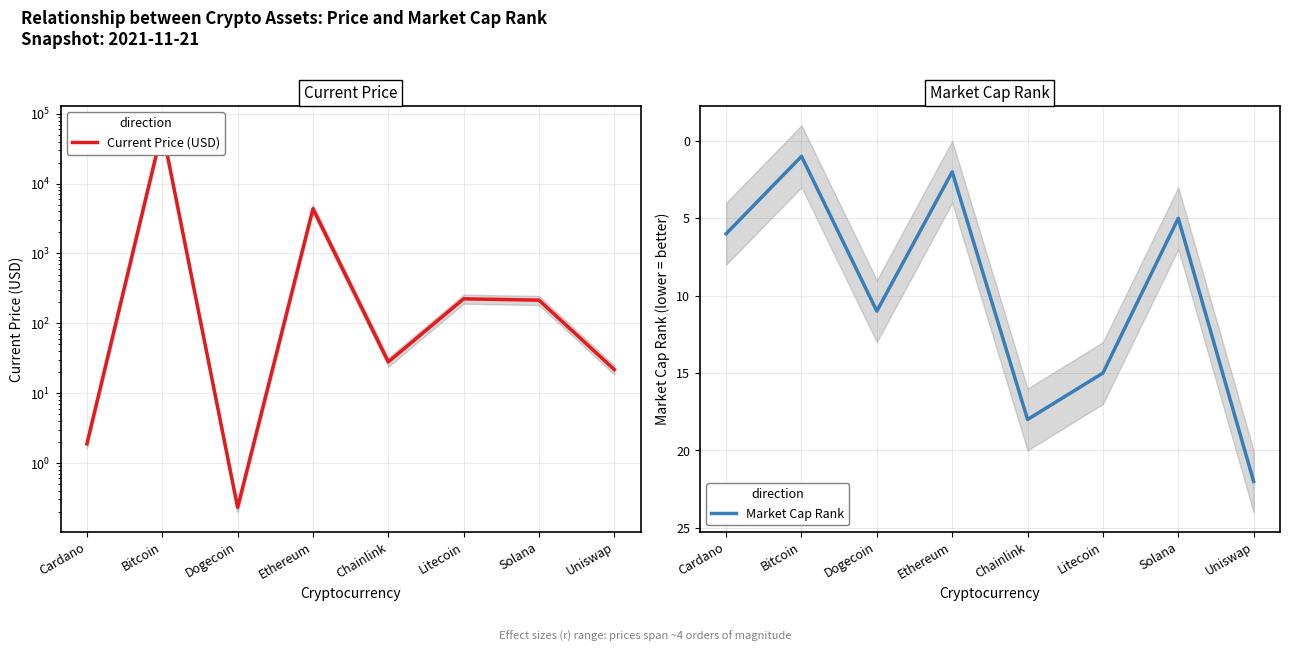

What is the approximate value of Current Price (USD) at Dogecoin?

0.2